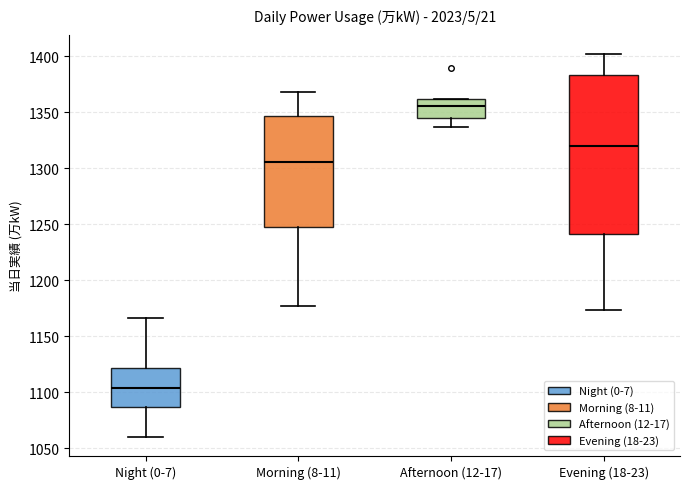

Where does the upper whisker of the box for Morning (8-11) end on the y-axis? The values are not printed on the chart, so give them approximately, as read against the axis.

1370